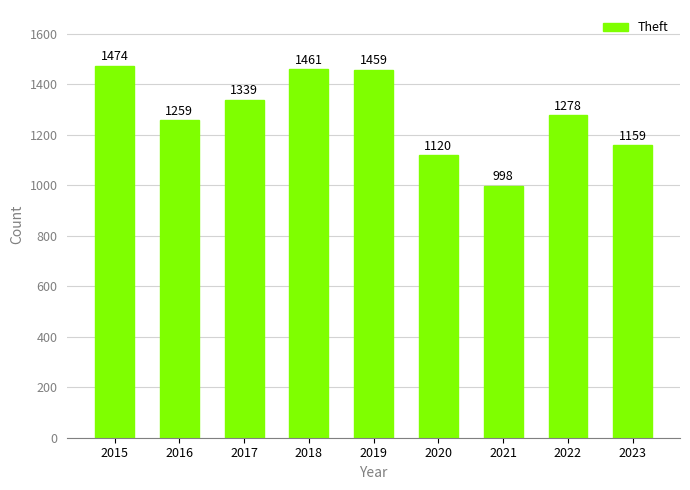

Rank the categories by value from highest to lowest.

2015, 2018, 2019, 2017, 2022, 2016, 2023, 2020, 2021